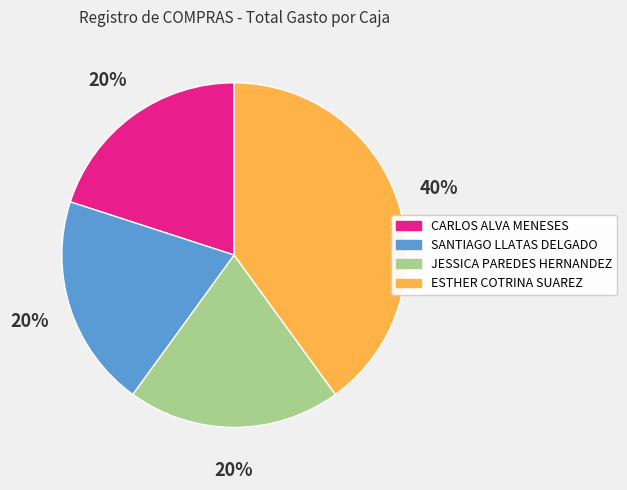

Combined, do ESTHER COTRINA SUAREZ and JESSICA PAREDES HERNANDEZ account for over 50%?

Yes